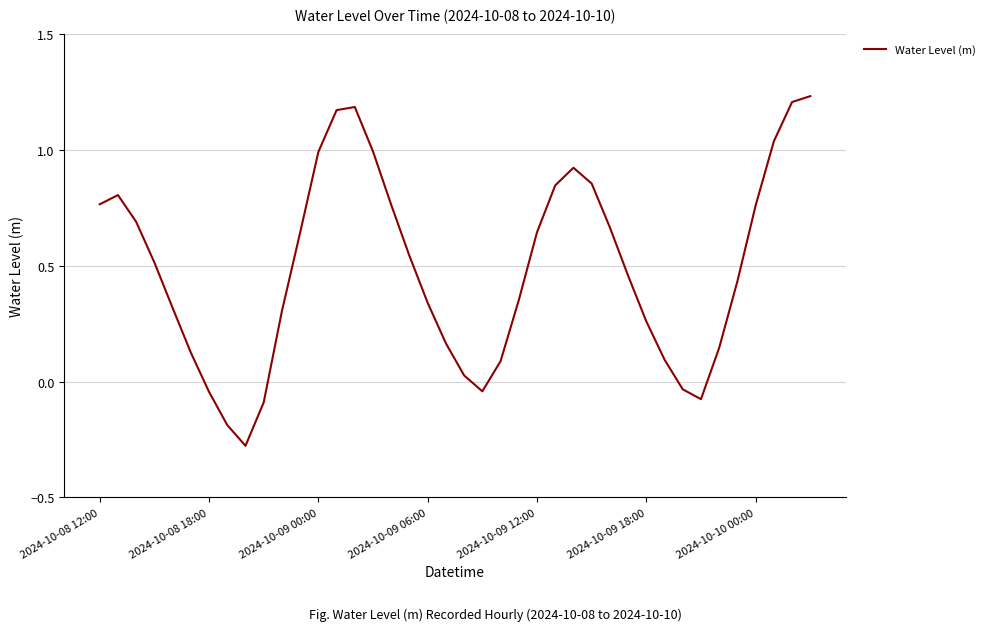

What is the sum of all values?

19.6